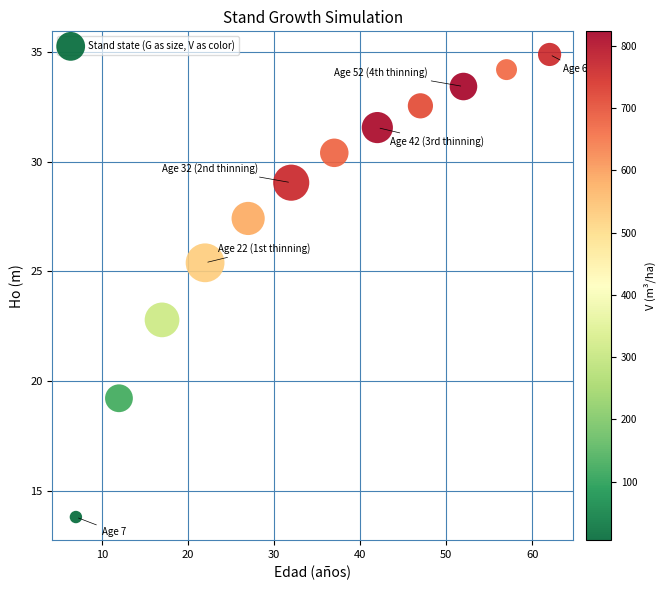

What is the average X value?

34.5